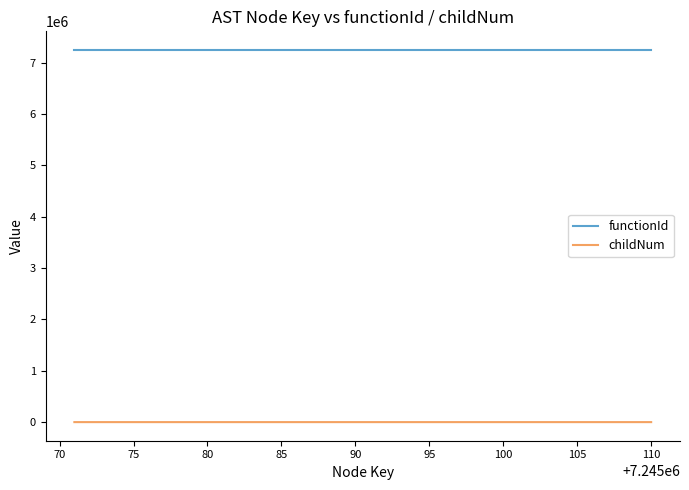

List the series in order of their overall mean, lowest first.

childNum, functionId